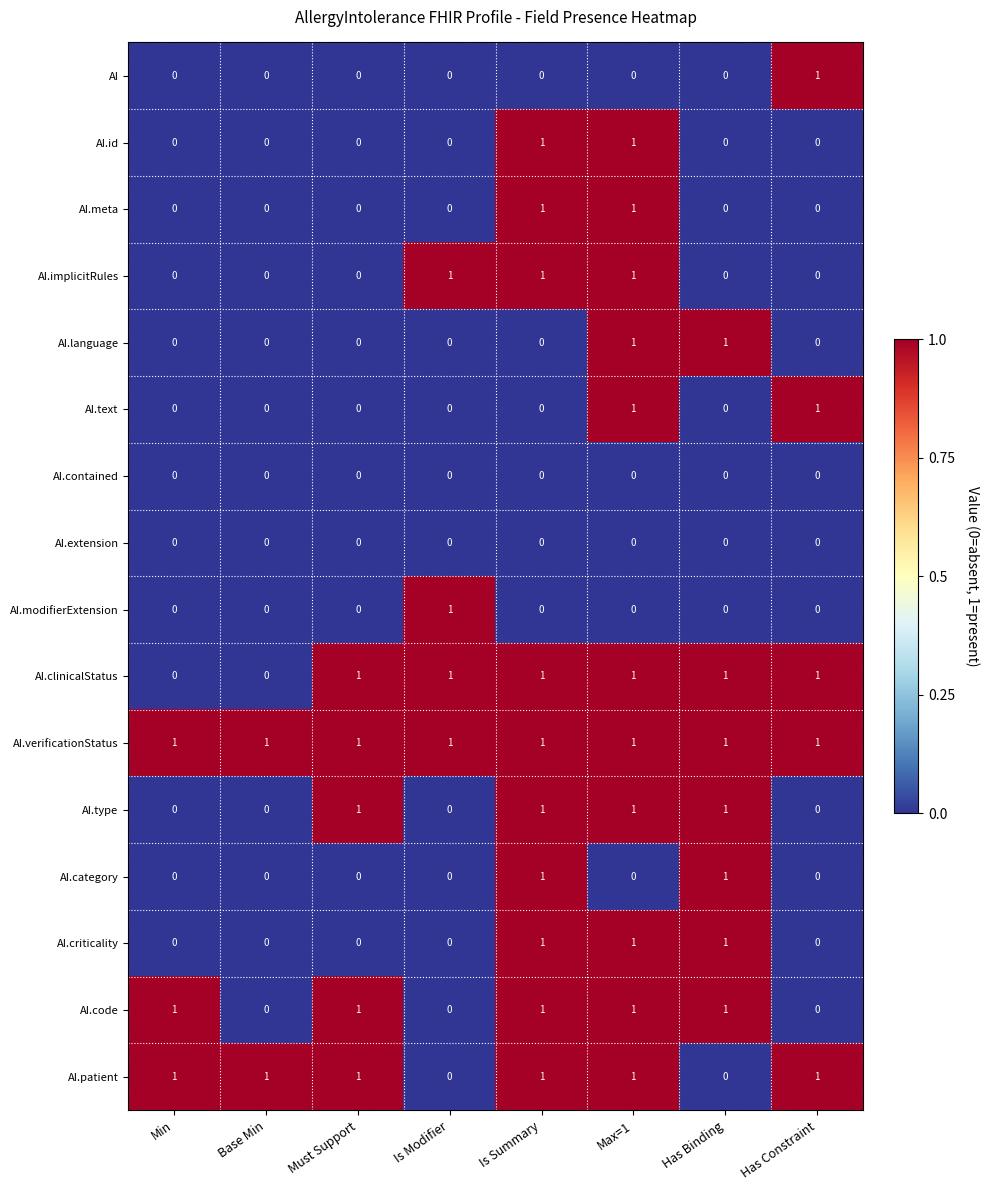

What is the total value across all series at Max=1?

11